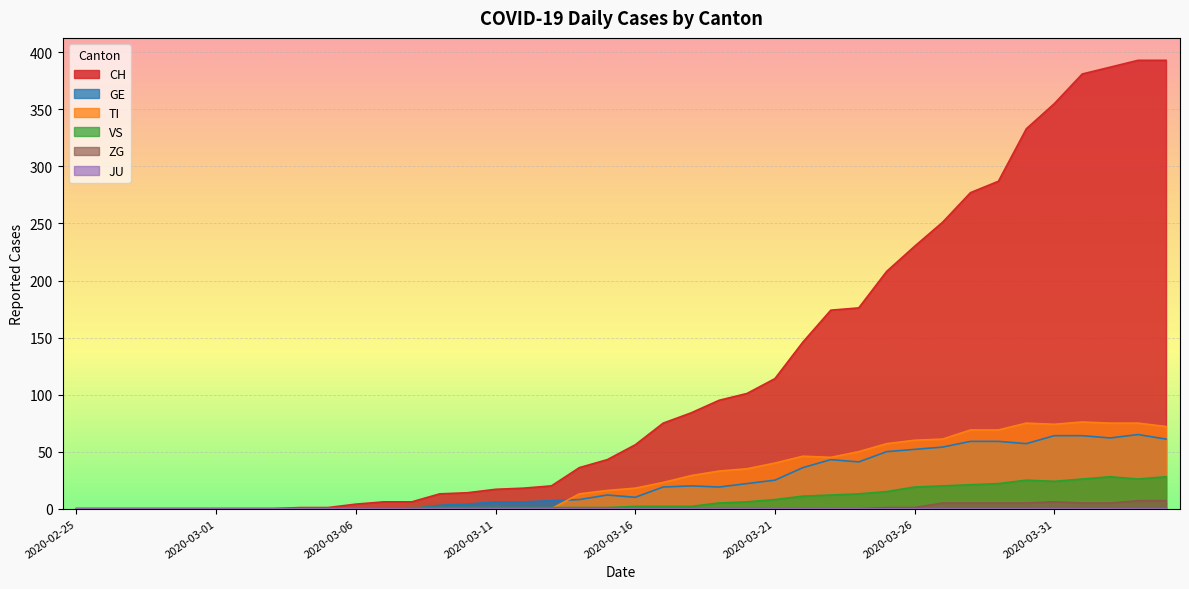

What is the difference between the maximum and minimum values in the ZG series?

7